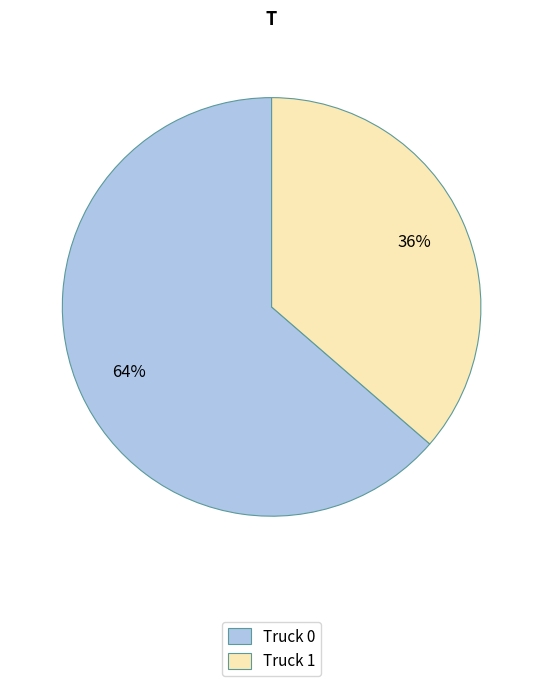

Is the sum of Truck 0 and Truck 1 greater than half?

Yes